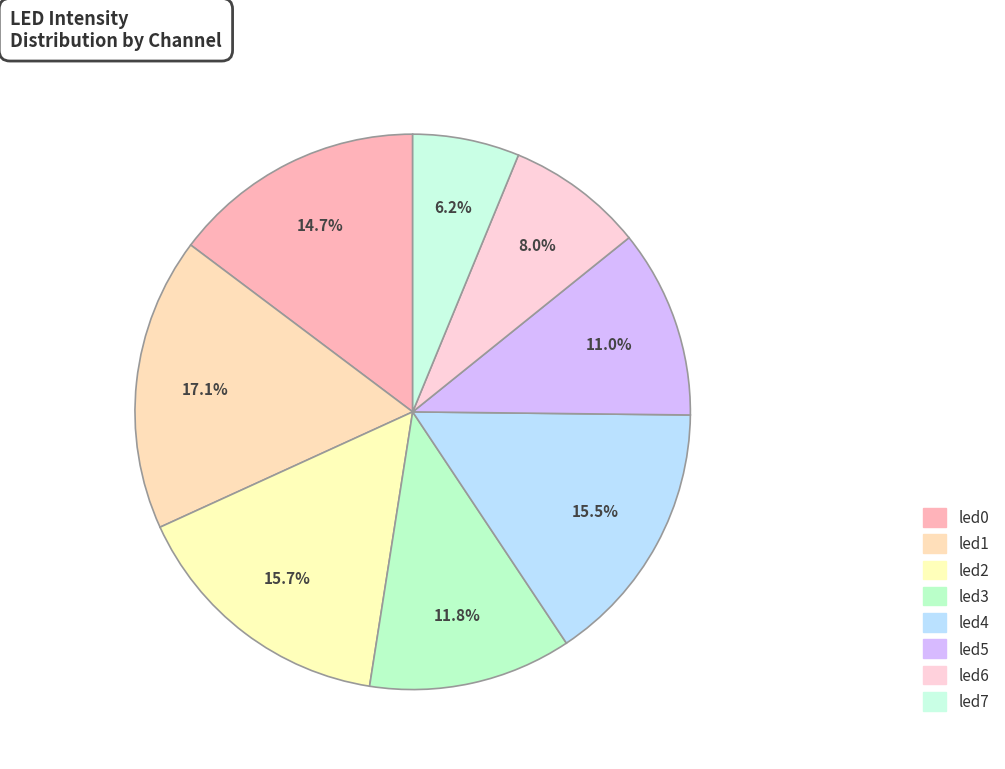

What is the largest slice in the pie chart?

led1